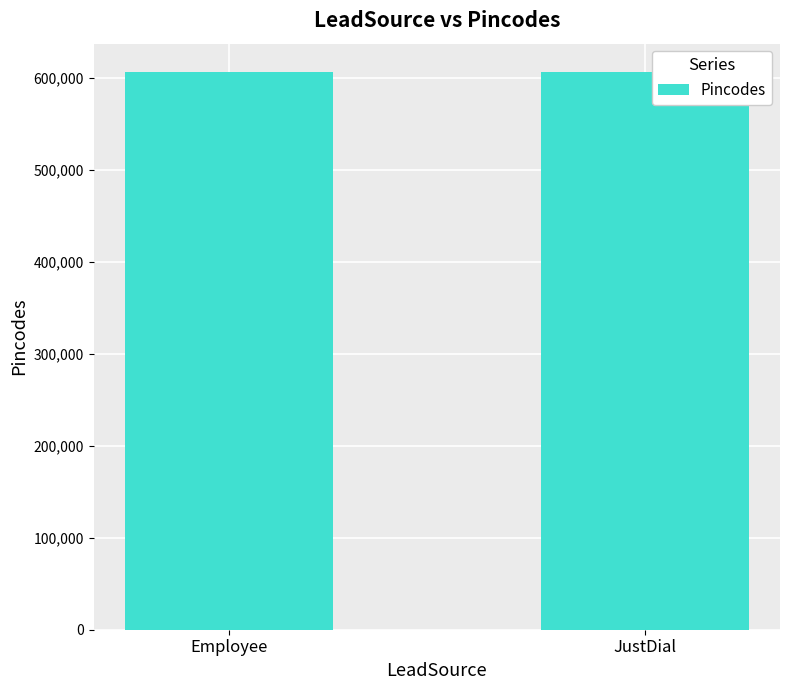

What is the smallest value displayed?

607106